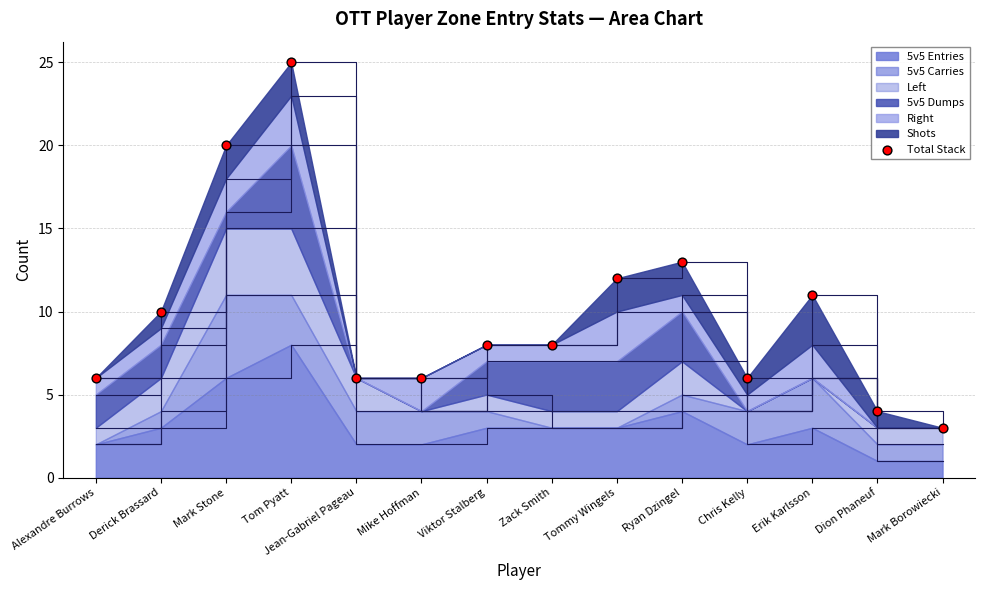

What is the change in value from Zack Smith to Ryan Dzingel?

+5